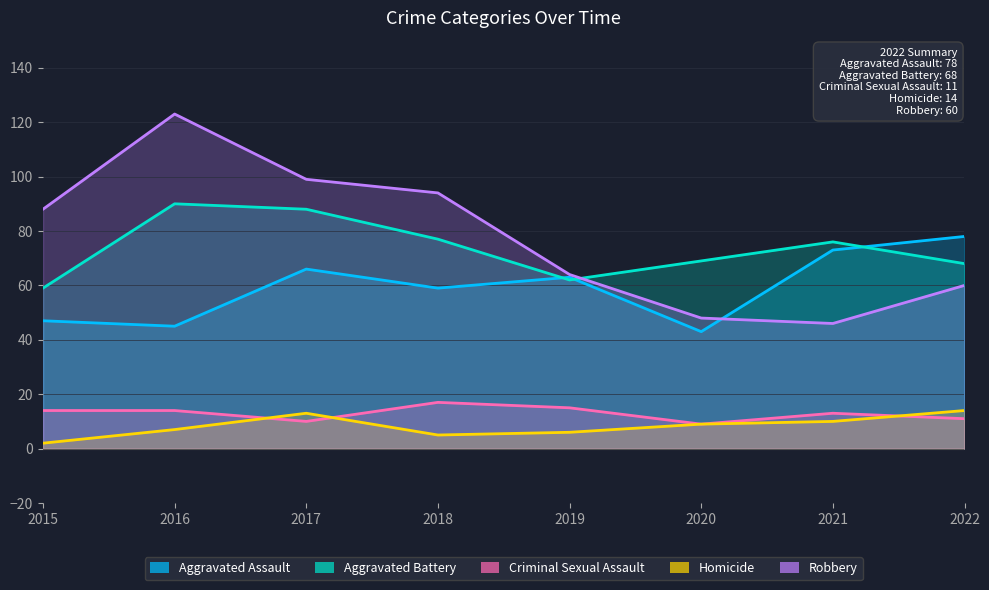

What is the average value of the Aggravated Battery series?

74